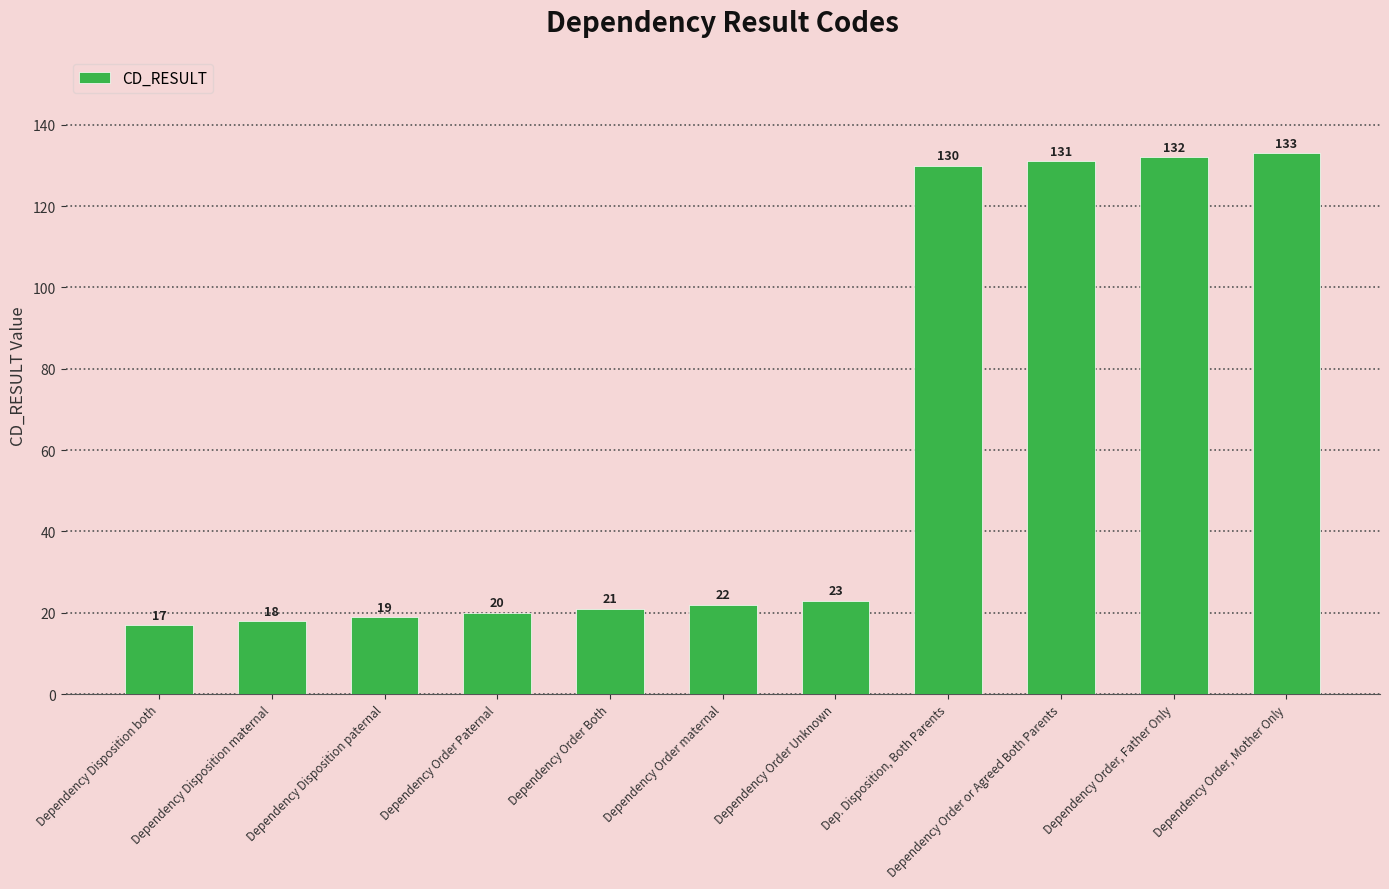

List the labels in order of value, smallest first.

Dependency Disposition both, Dependency Disposition maternal, Dependency Disposition paternal, Dependency Order Paternal, Dependency Order Both, Dependency Order maternal, Dependency Order Unknown, Dep. Disposition, Both Parents, Dependency Order or Agreed Both Parents, Dependency Order, Father Only, Dependency Order, Mother Only